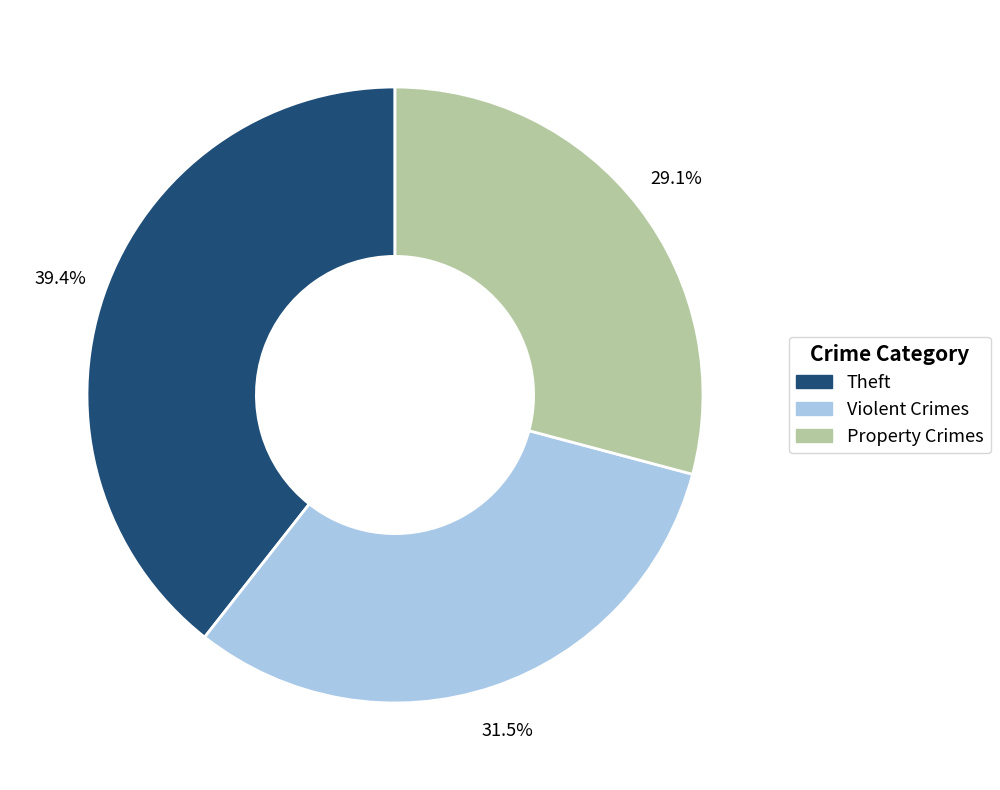

Is there any slice that represents more than half of the pie?

No